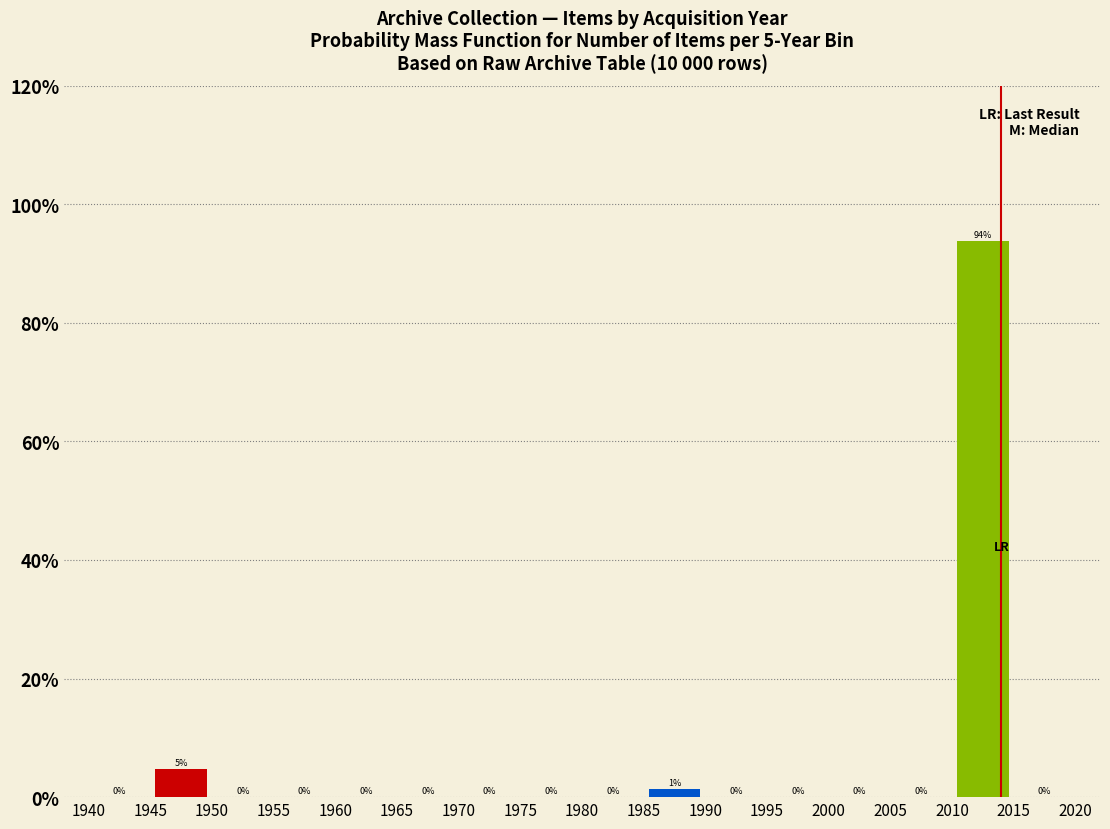

Over which range of the x-axis is the bar tallest?

2010 to 2015